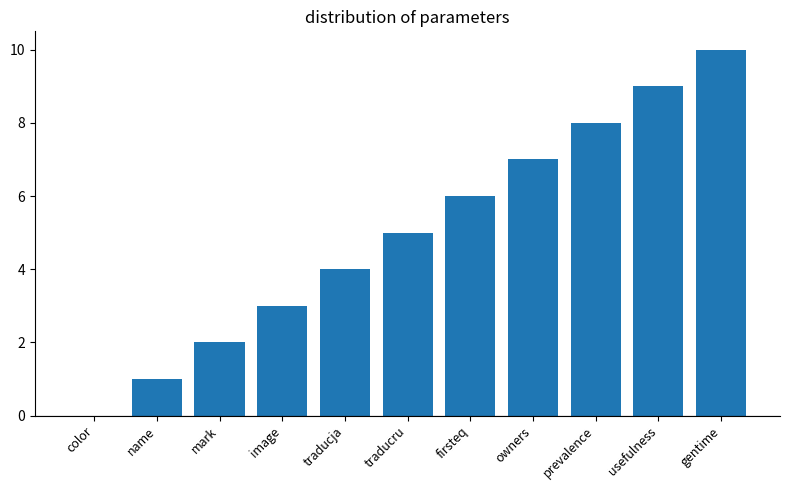

What is the sum of the values at traducja and owners?

11